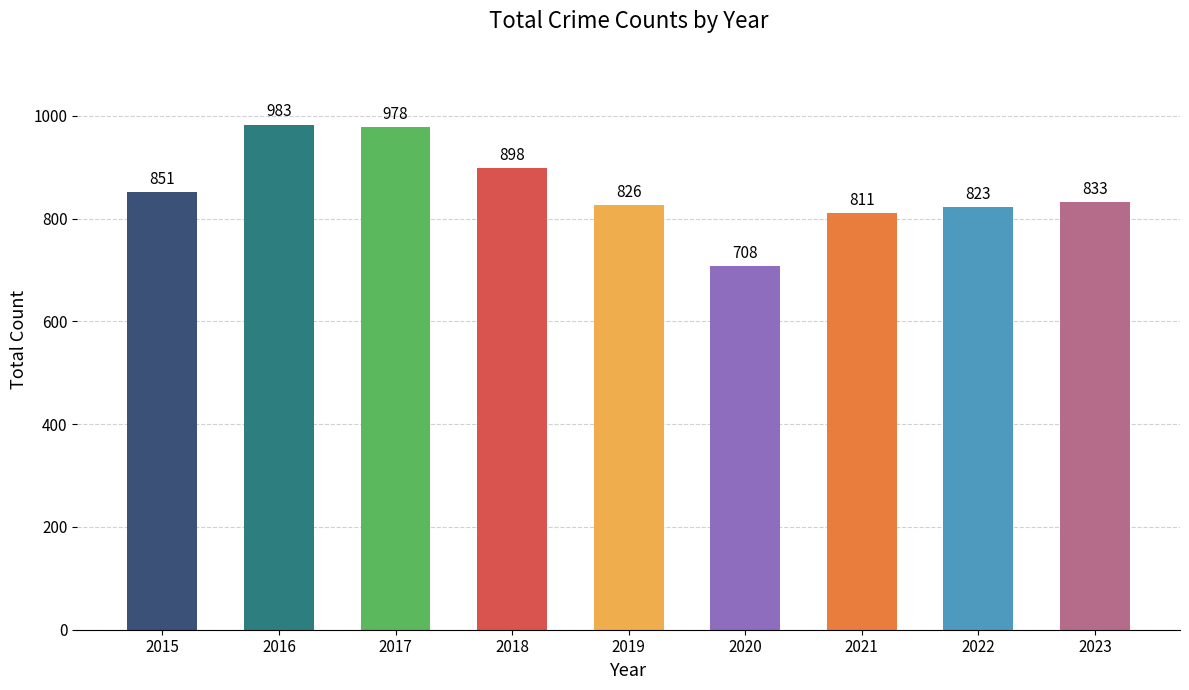

Which has a higher value, 2016 or 2020?

2016